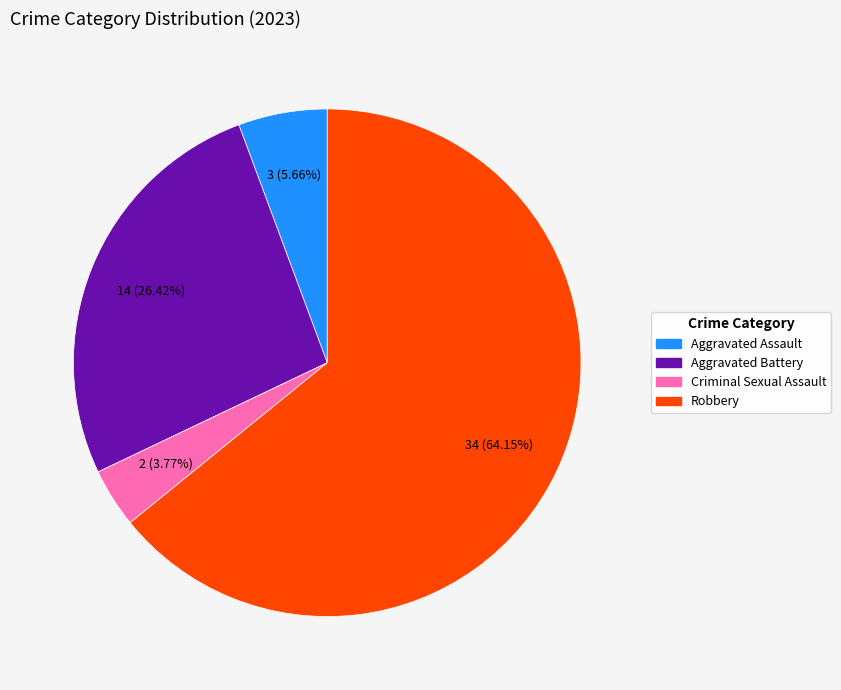

To the nearest percent, what percentage of the pie is Robbery?

64%